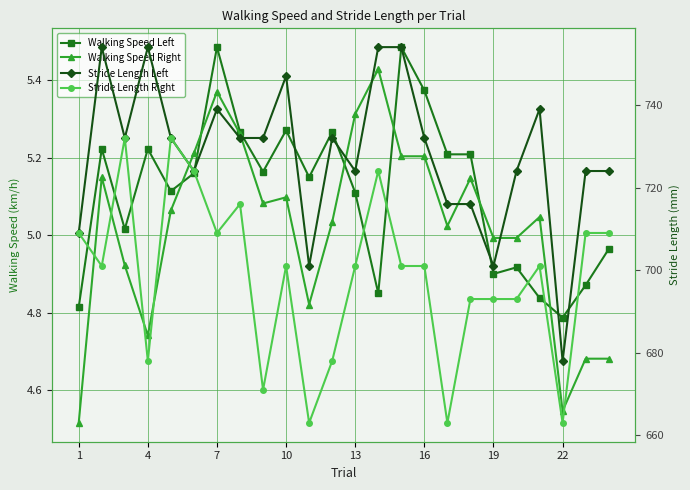

How many values in the Stride Length Right series are below 701?

9